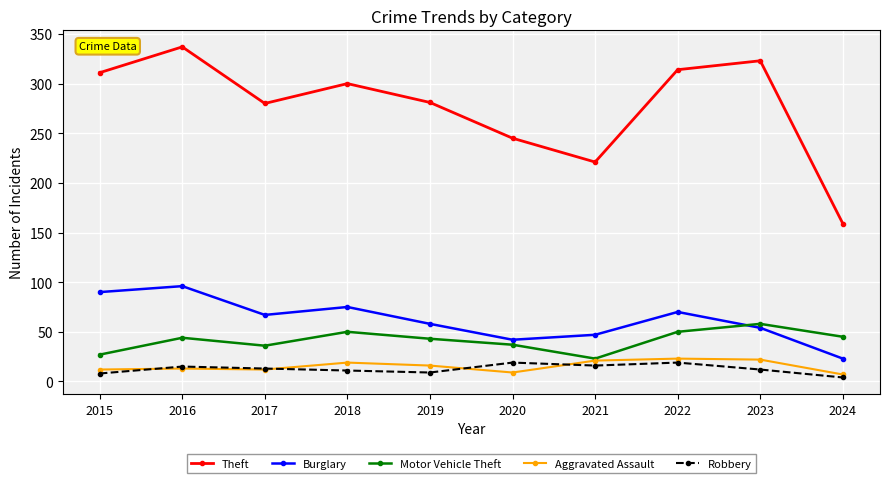

What is the value of the Robbery point at the 7th from the left?

16